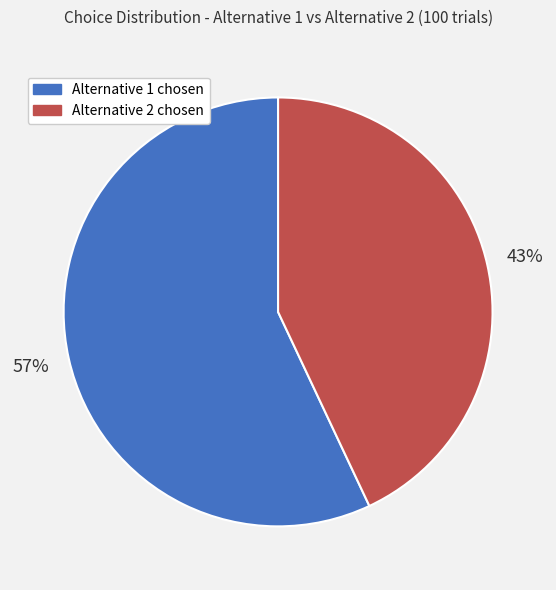

Is there any slice that represents more than half of the pie?

Yes